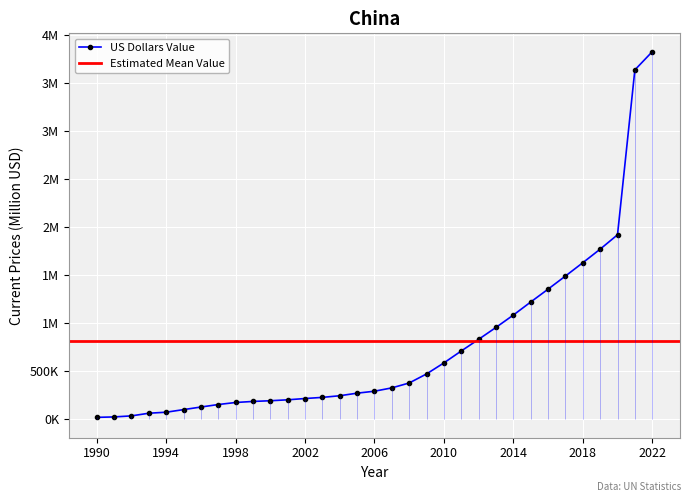

What is the difference between the values at 1994 and 2016?

1279490